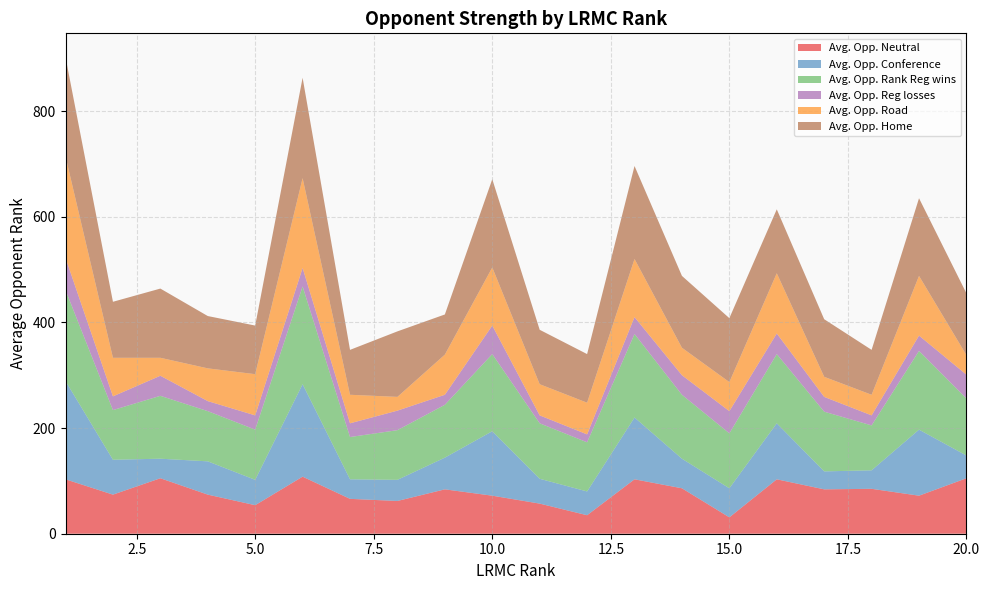

Reading right to left, transcribe all the data shown in this chart.

Avg. Opp. Neutral: 105	72	85	84	103	31	86	103	35	57	72	84	62	66	108	54	74	105	74	103
Avg. Opp. Conference: 43	125	35	34	106	55	56	117	45	47	122	60	40	37	175	48	63	37	66	186
Avg. Opp. Rank Reg wins: 108	149	85	113	131	104	121	158	93	105	146	100	94	80	185	95	95	119	94	172
Avg. Opp. Reg losses: 45	29	19	28	39	42	37	32	15	15	54	19	37	26	35	27	19	38	26	61
Avg. Opp. Road: 37	113	39	38	114	55	52	110	60	59	110	76	26	54	170	78	62	34	73	192
Avg. Opp. Home: 117	147	85	109	121	121	136	176	92	103	167	76	124	85	190	92	99	131	106	188